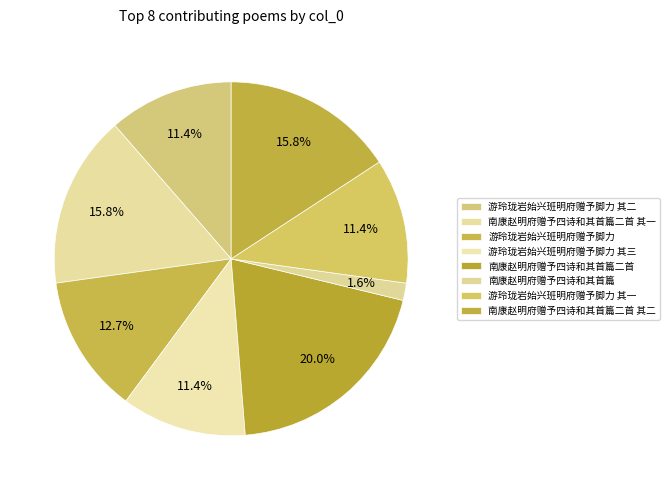

True or false: 南康赵明府赠予四诗和其首篇二首 其一 accounts for 29% of the total.

False